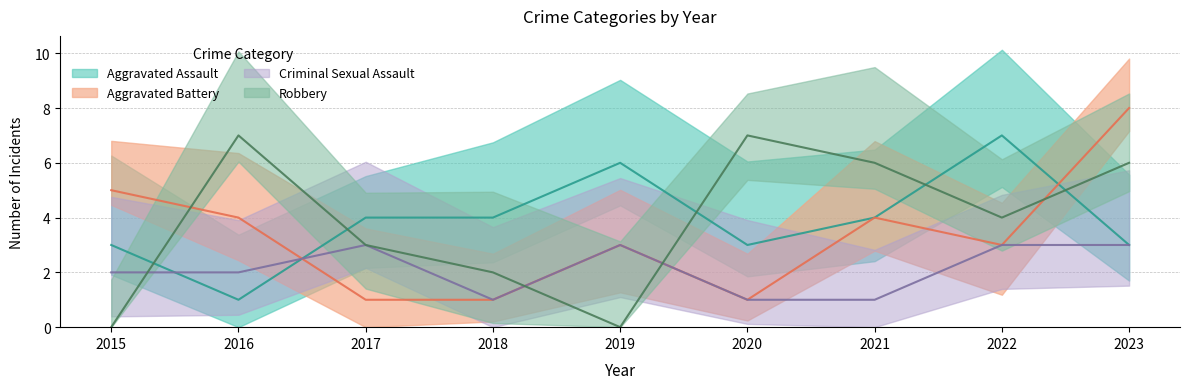

What is the average value of the Aggravated Assault series?

4